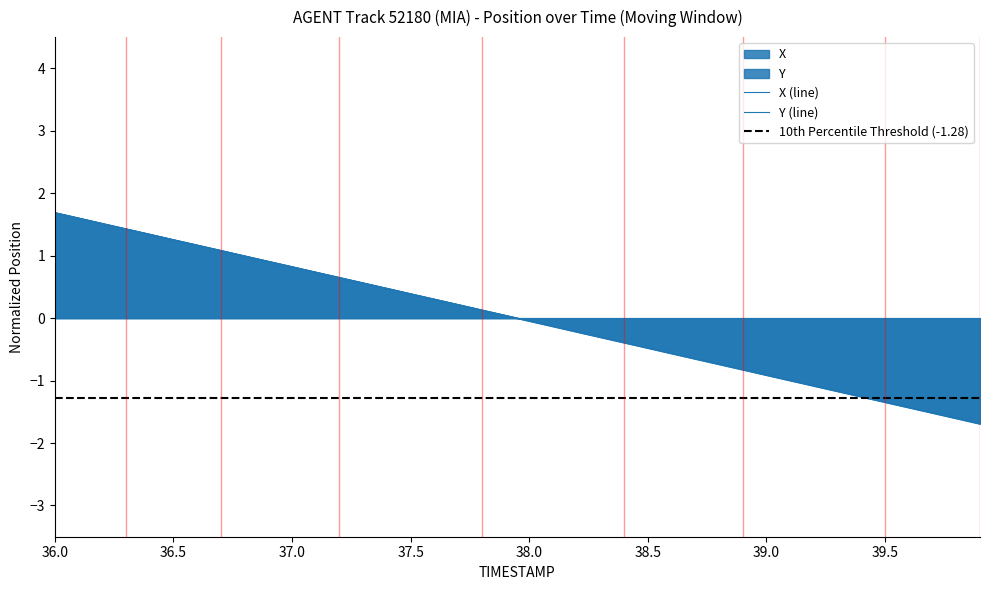

Is the value of X at 24 greater than the value of Y at 28?

Yes